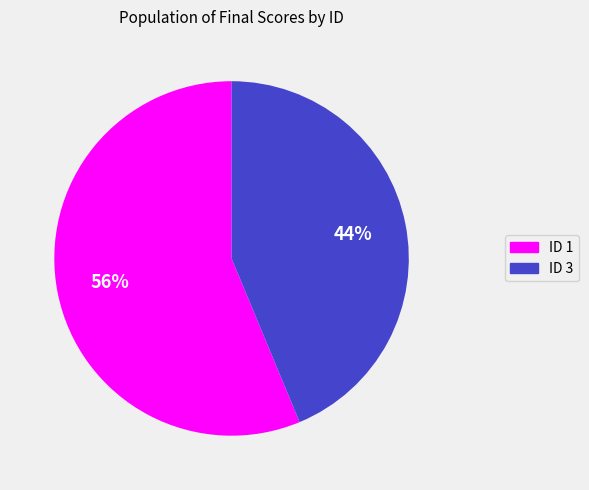

True or false: ID 3 accounts for 36% of the total.

False